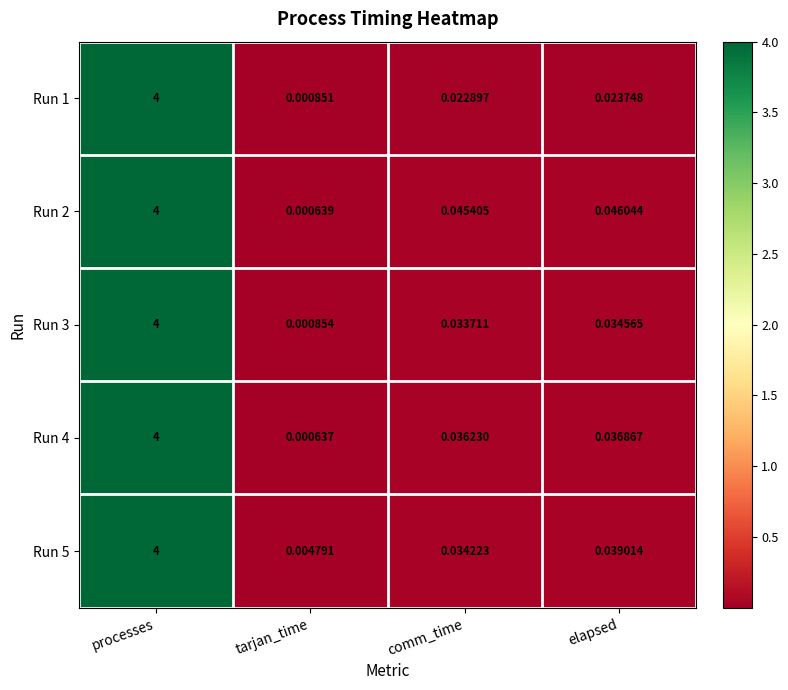

Rank the categories by Run 1 value from lowest to highest.

tarjan_time, comm_time, elapsed, processes